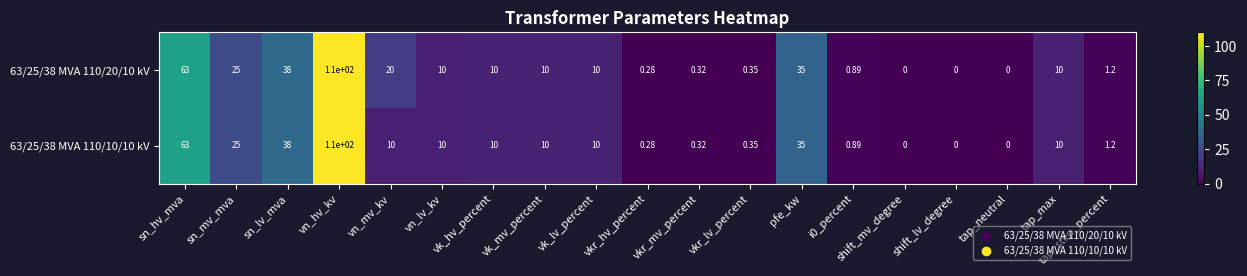

At which label is 63/25/38 MVA 110/20/10 kV closest to 55?

sn_hv_mva